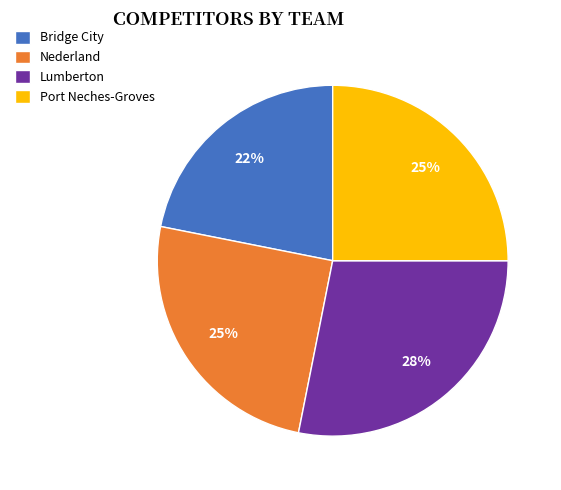

What is the ratio of the value at Port Neches-Groves to the value at Bridge City?

1.1